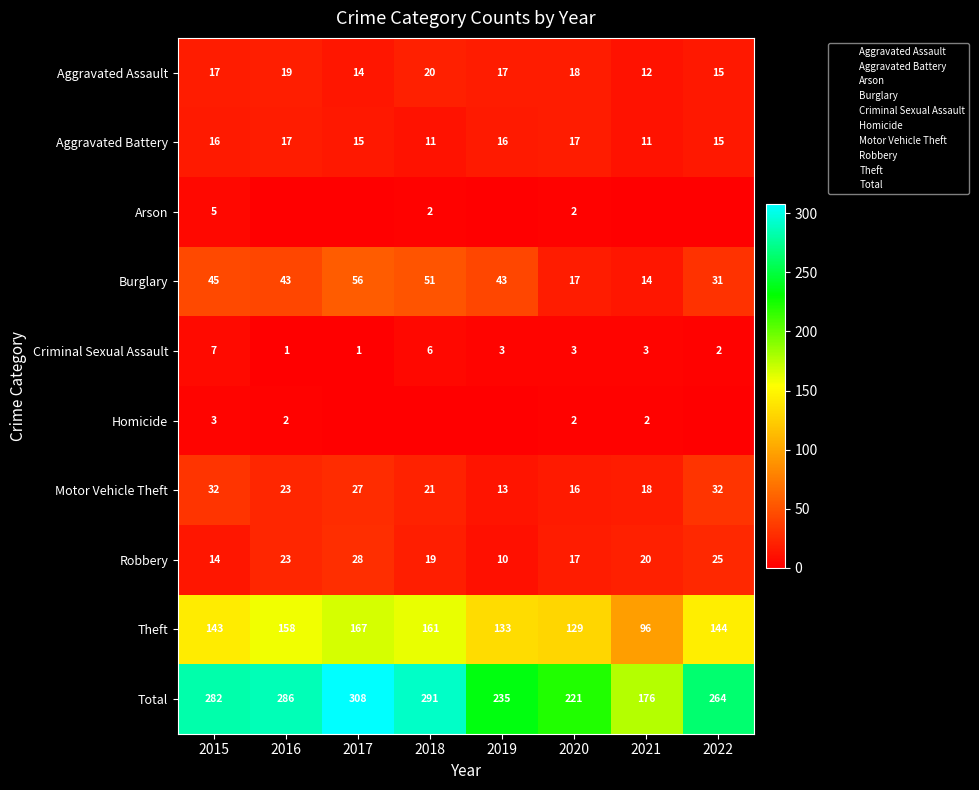

Which series has the widest spread of values?

Total